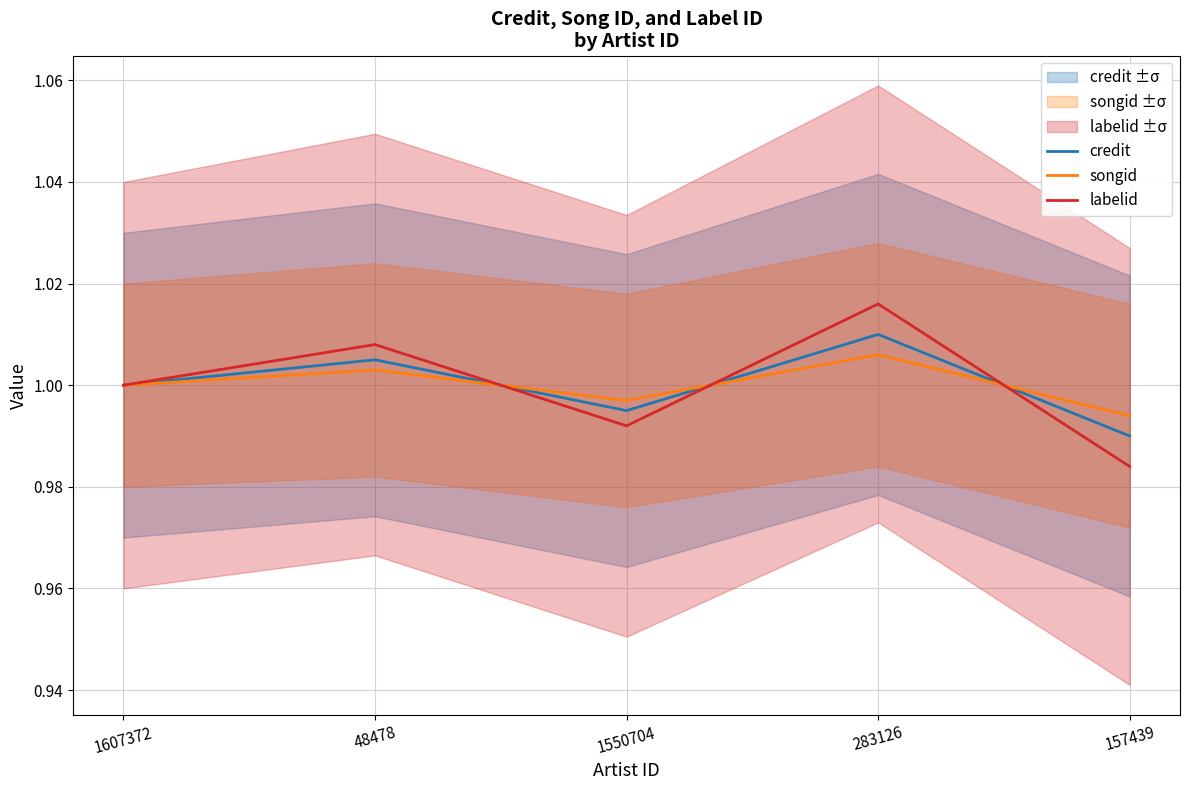

What position from the right is 283126?

2